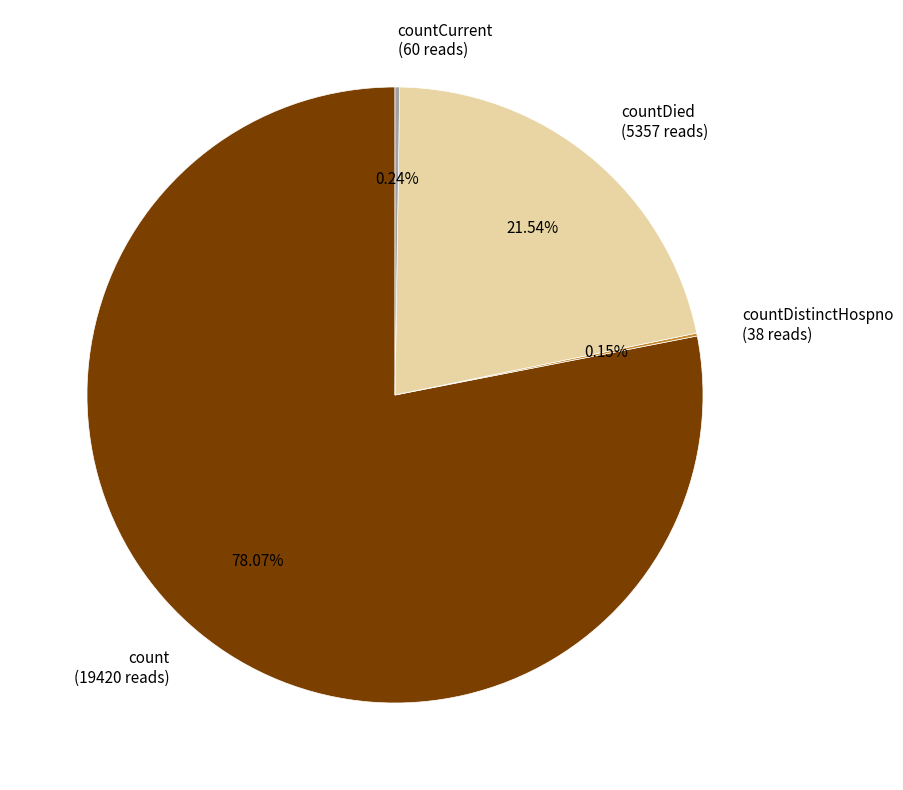

True or false: count accounts for 64% of the total.

False